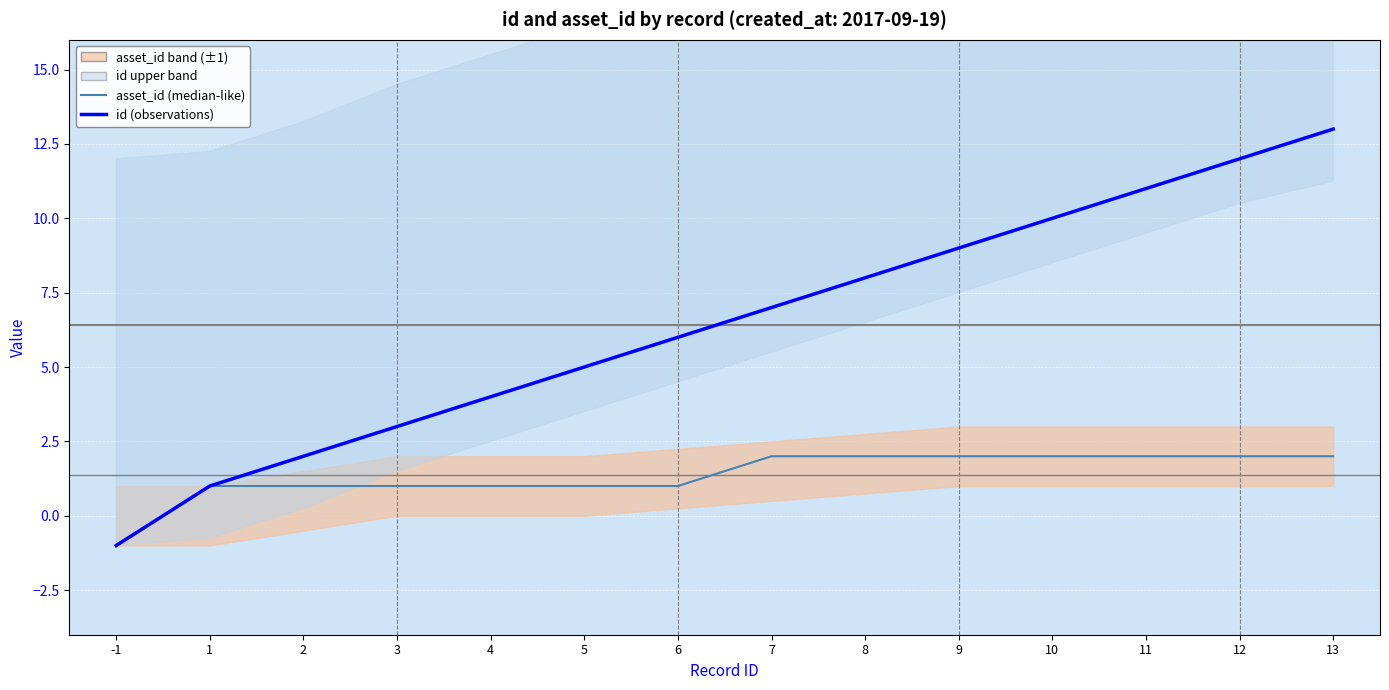

How many distinct data groups are displayed?

2